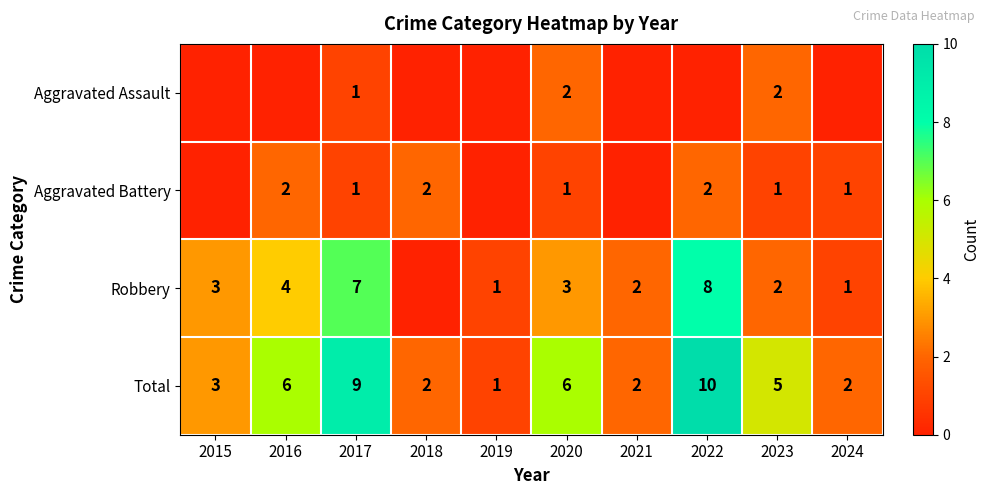

What is the difference between the highest and lowest values at 2020?

5